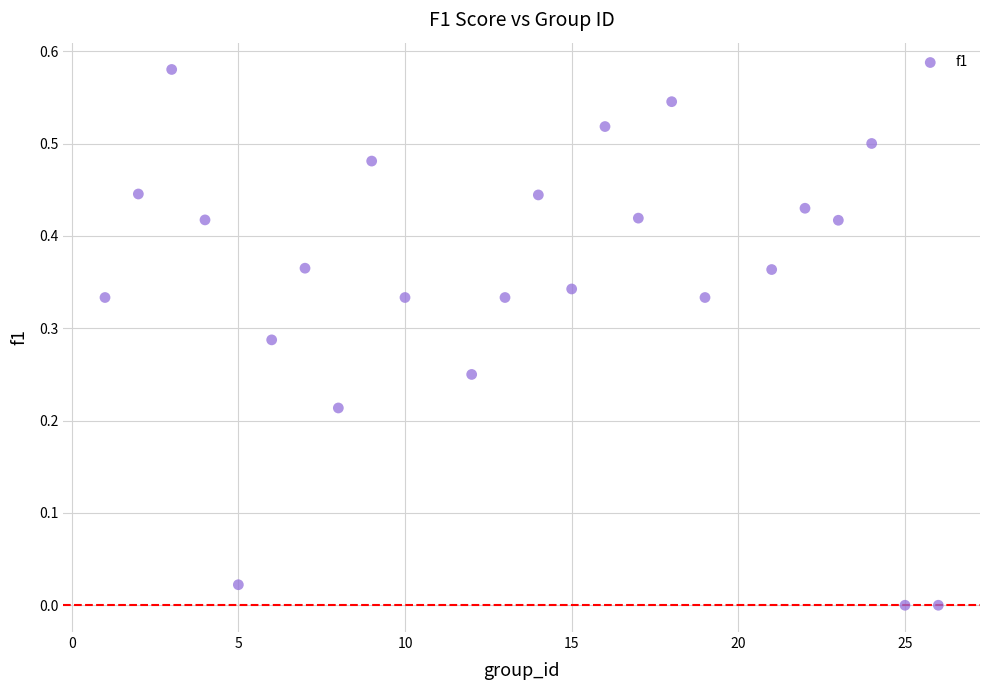

What is the range of X values (max minus min)?

25.0